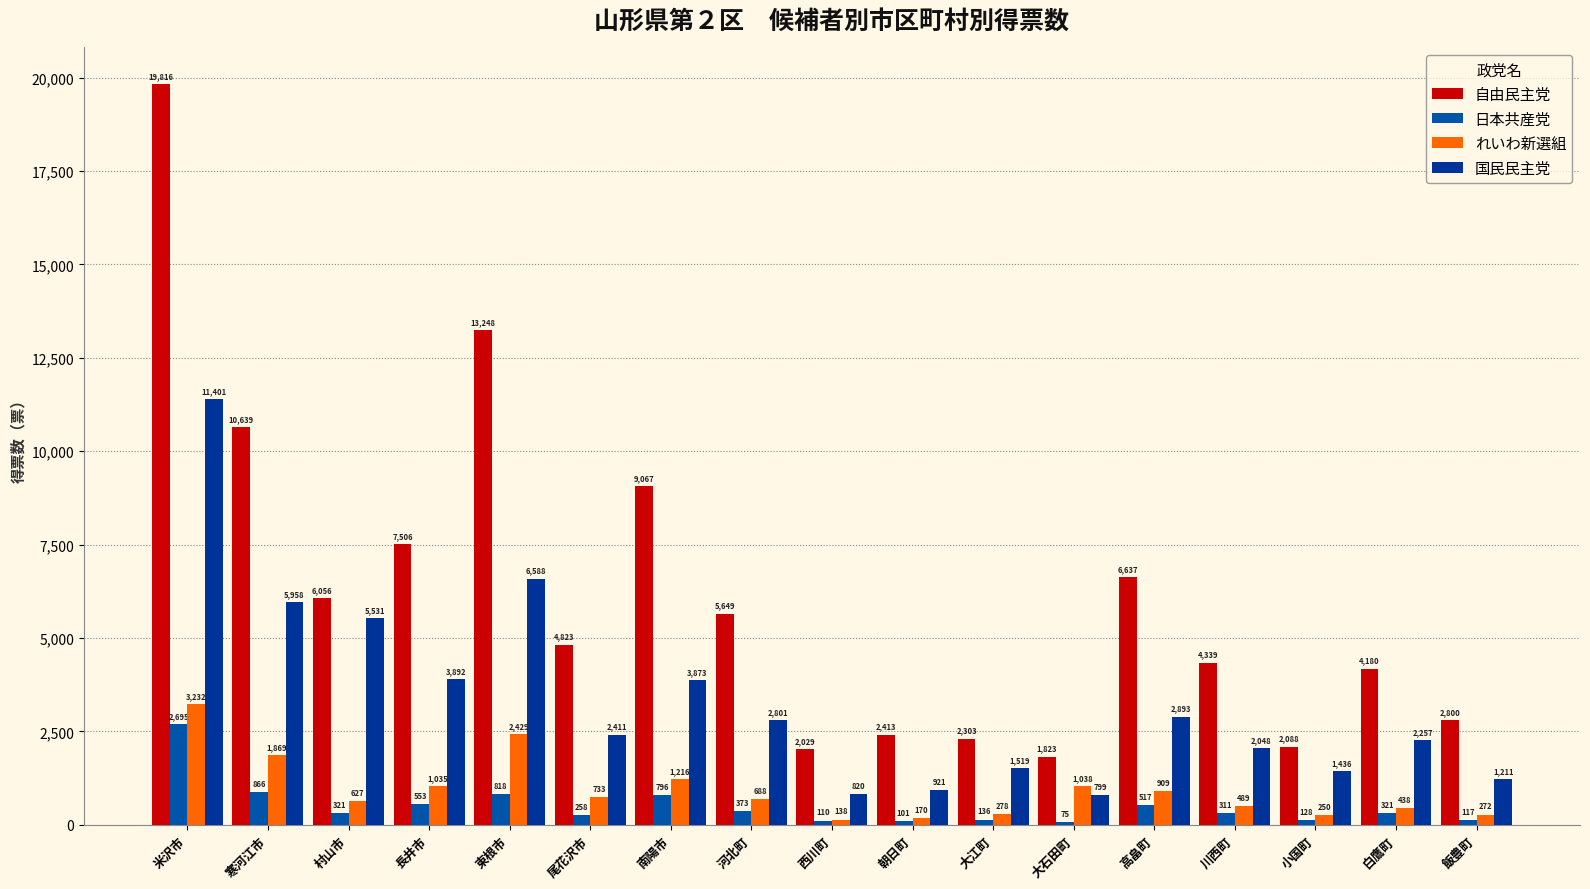

What is the lowest value of the 日本共産党 series?

75